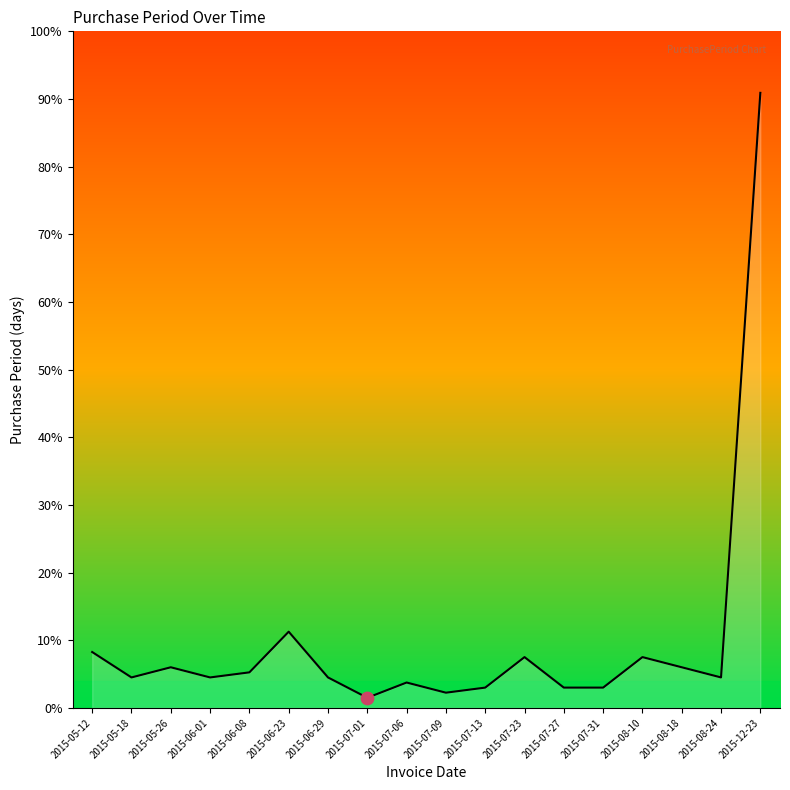

What is the change in value from 2015-07-27 to 2015-08-18?

+4